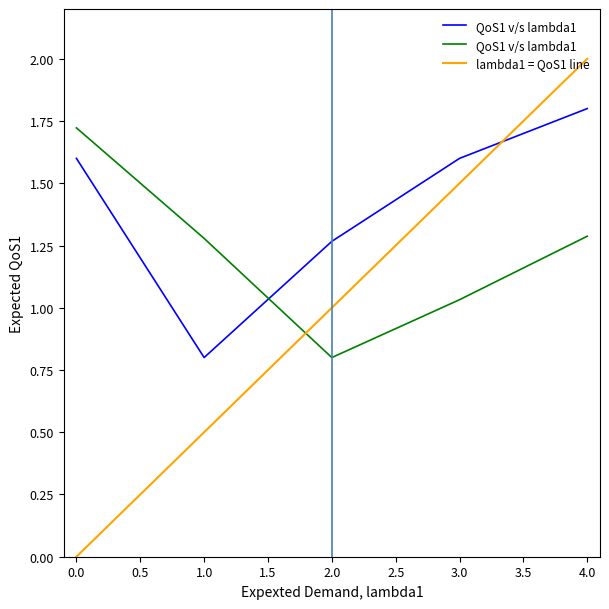

True or false: lambda1 = QoS1 line has a value of 0.9 at 1.0.

False